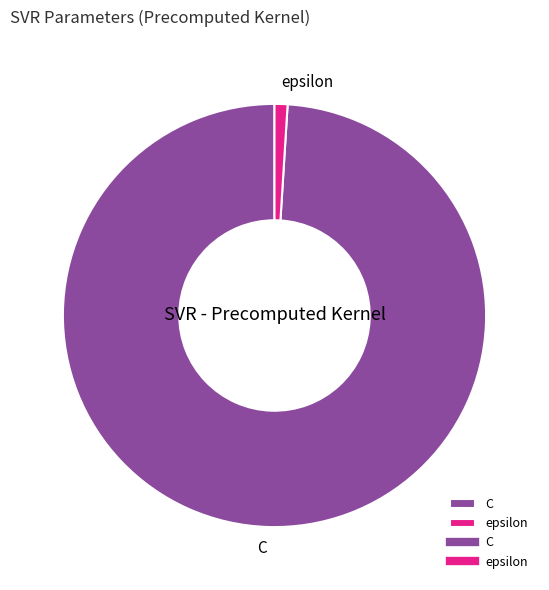

Which category has the biggest portion of the pie?

C